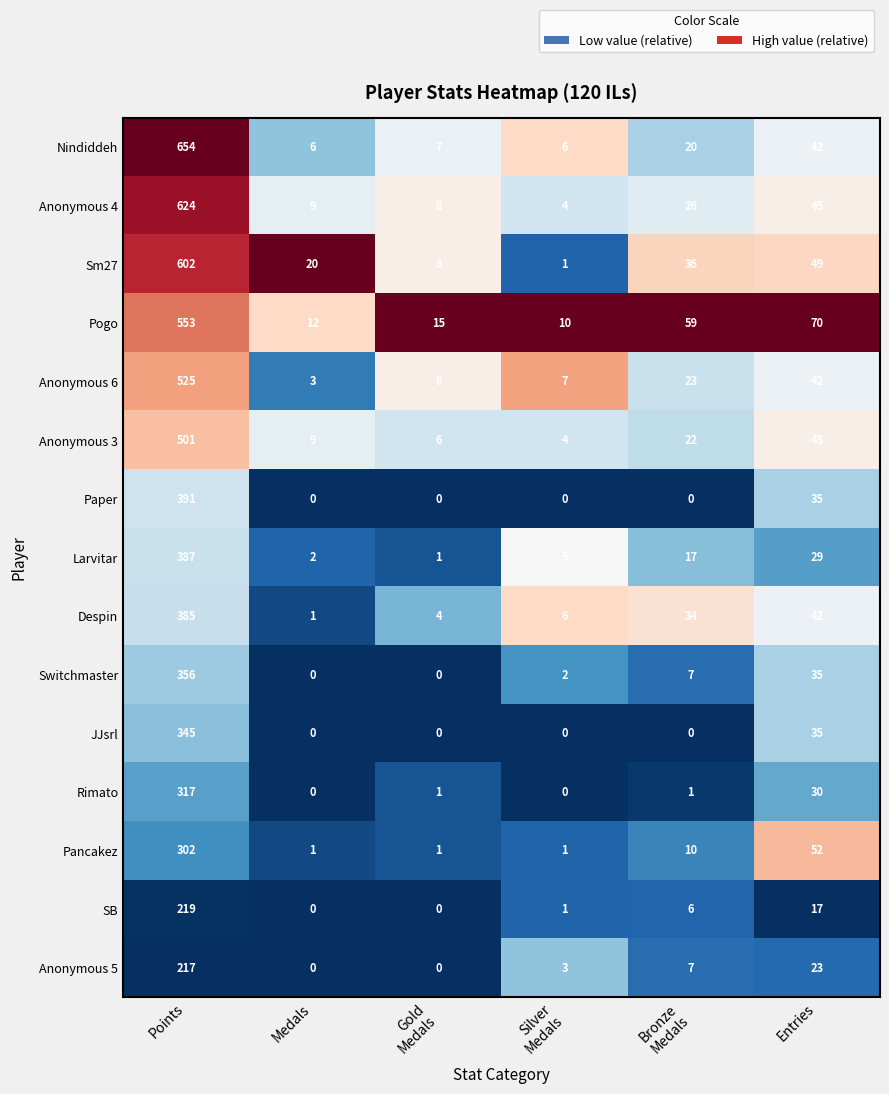

What is the total value across all series at Points?

6378